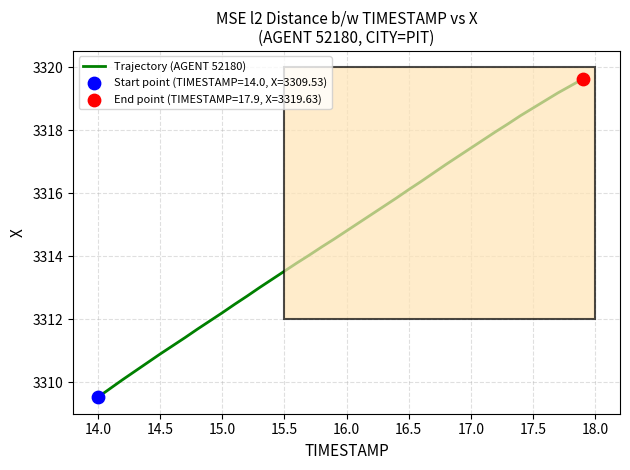

What is the maximum value shown in the chart?

3319.6